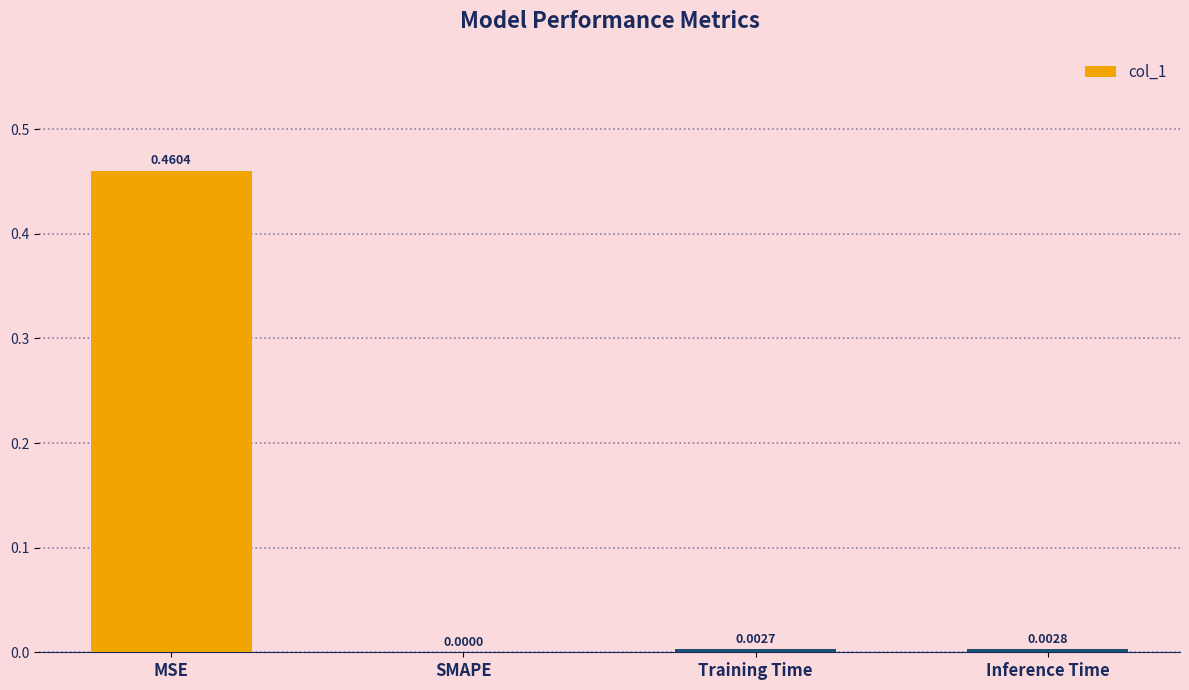

Count the number of values greater than 0.

3